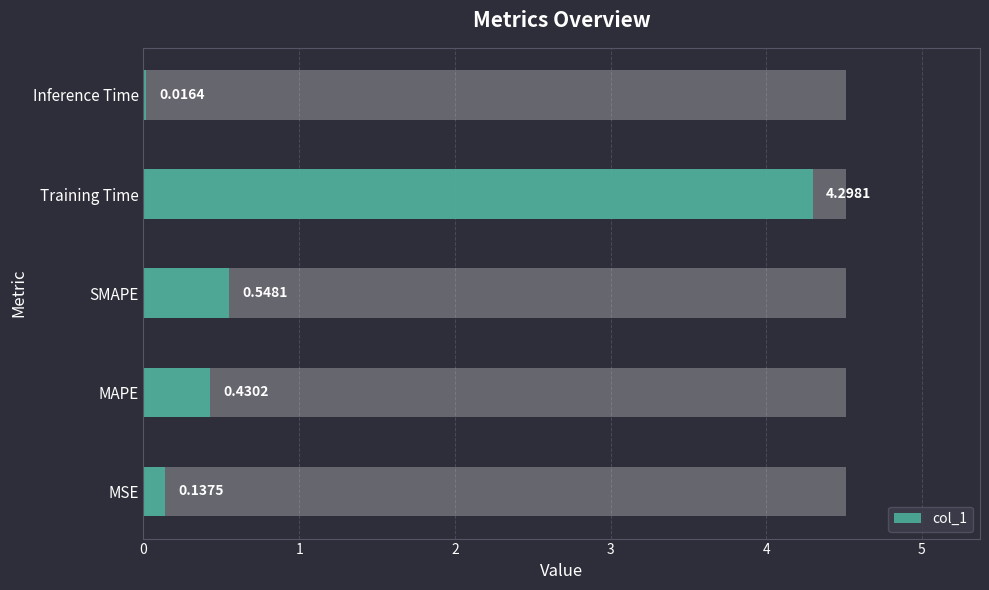

Reading left to right, extract all data points from this chart.

0.1	0.4	0.5	4.3	0.0